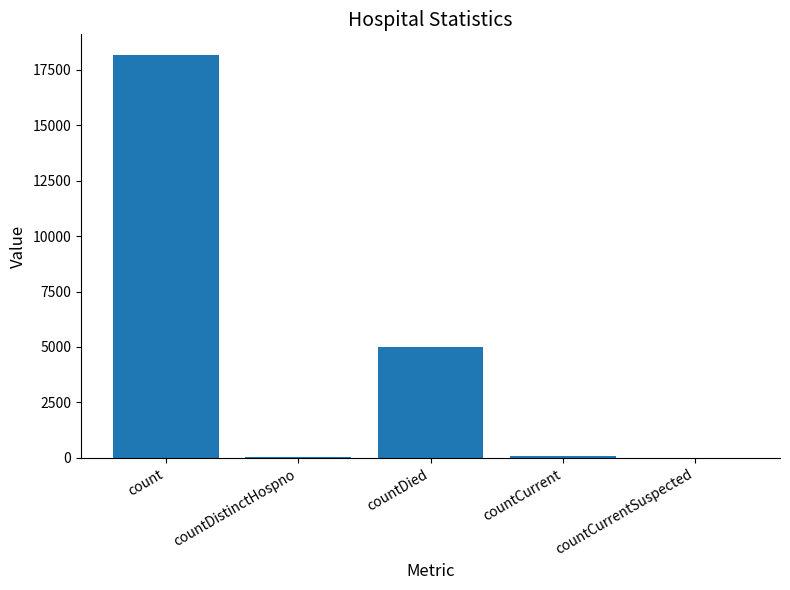

What is the sum of all values?

23364